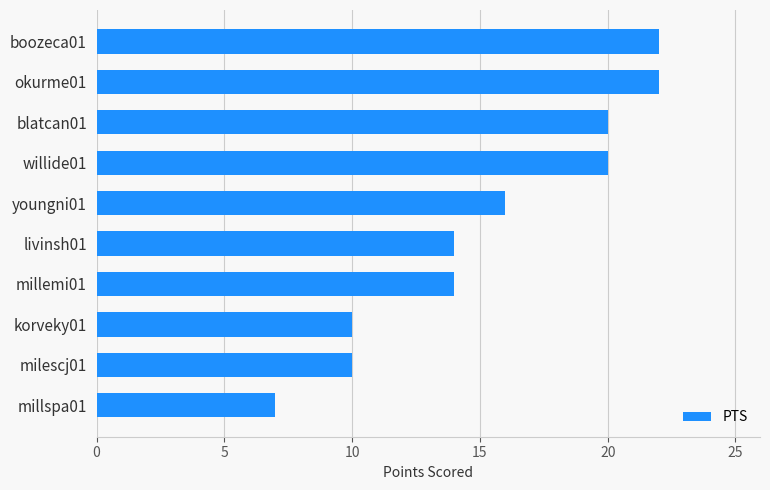

Reading bottom to top, extract all data points from this chart.

millspa01=7	milescj01=10	korveky01=10	millemi01=14	livinsh01=14	youngni01=16	willide01=20	blatcan01=20	okurme01=22	boozeca01=22